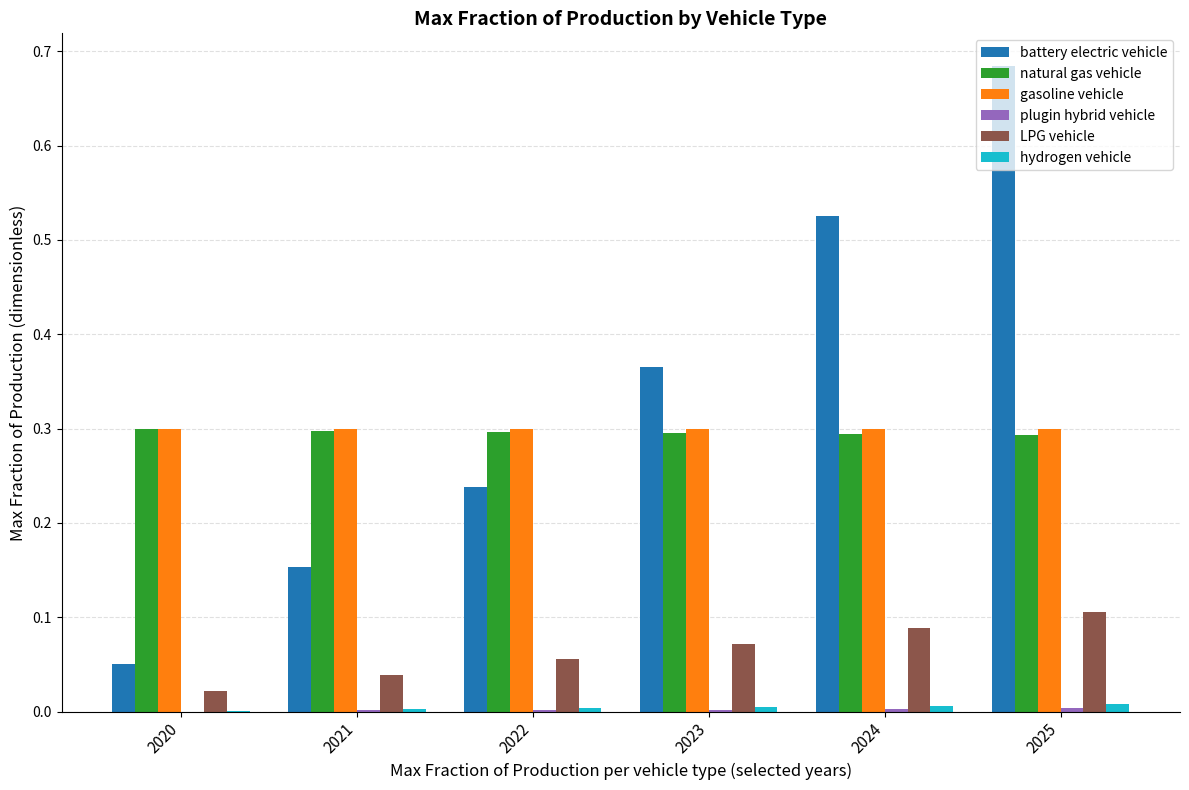

Between 2021 and 2024, which series saw the biggest shift?

battery electric vehicle